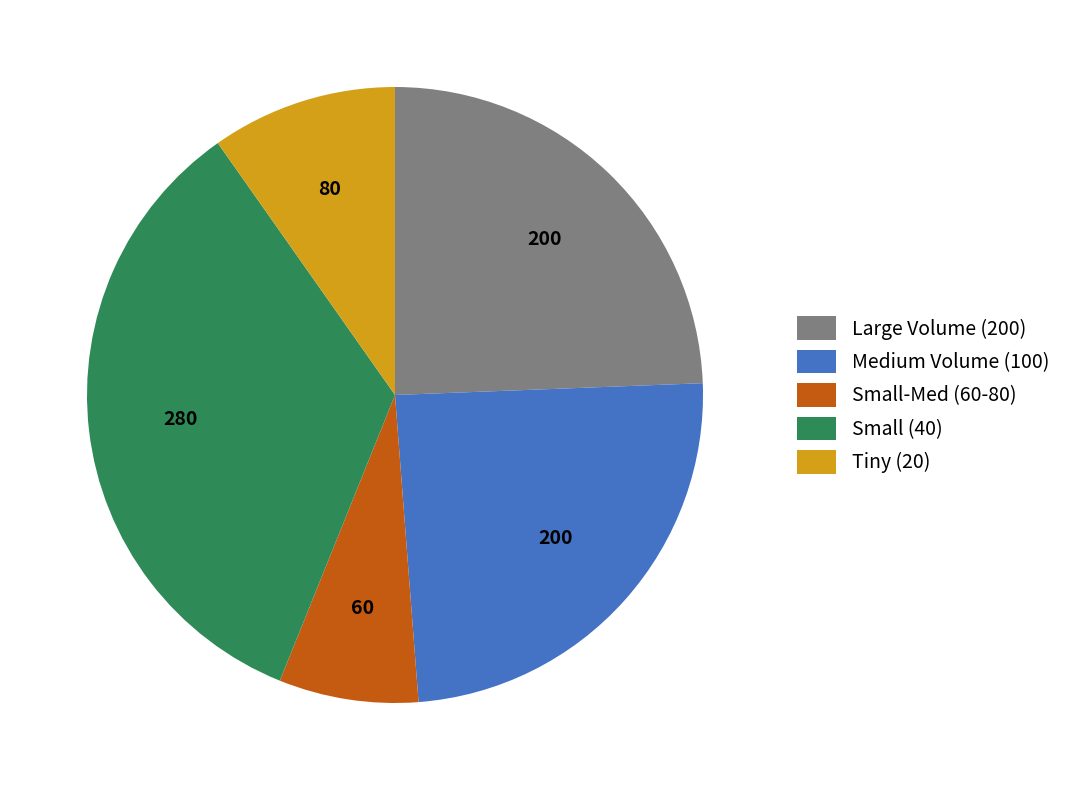

Which slice is the smallest?

Small-Med (60-80)